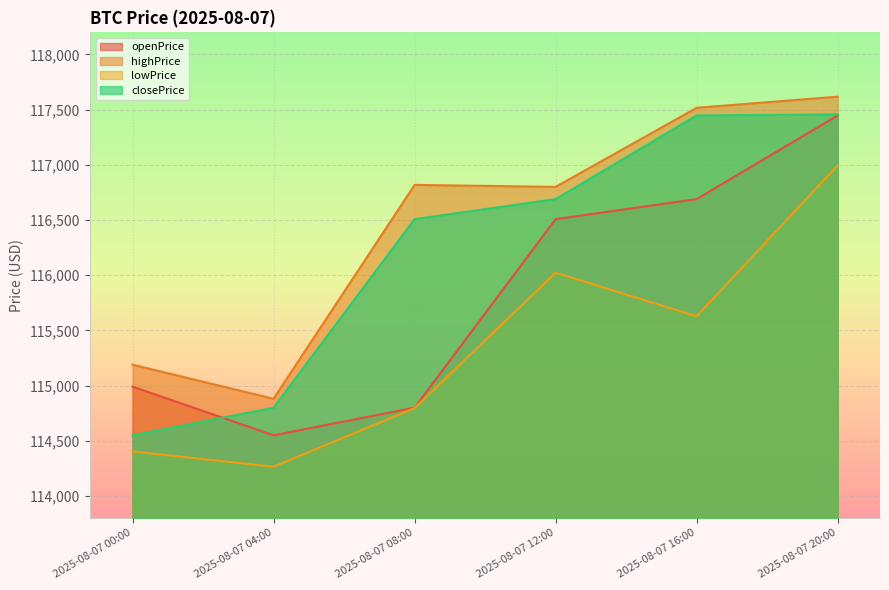

True or false: closePrice has a value of 37918.6 at 2025-08-07 16:00.

False